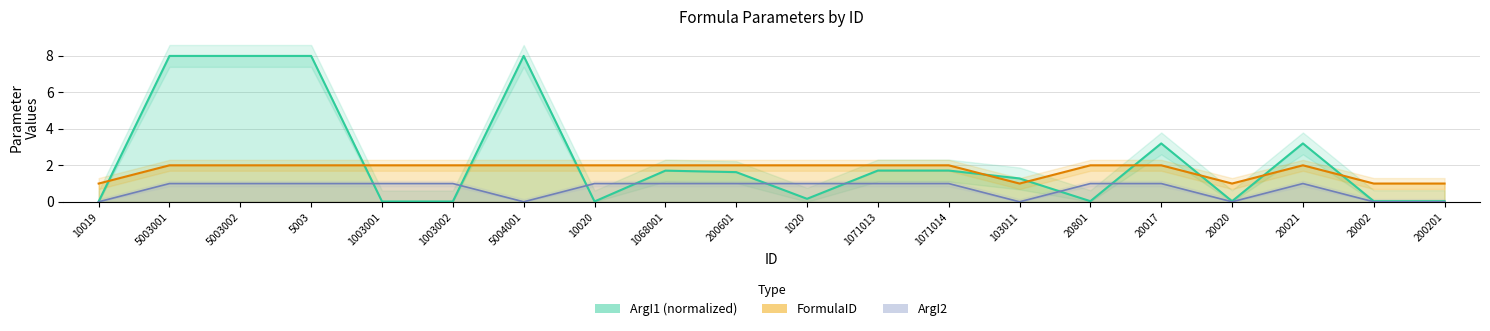

Rank the categories by FormulaID value from lowest to highest.

10019, 103011, 20020, 20002, 200201, 5003001, 5003002, 5003, 1003001, 1003002, 5004001, 10020, 1068001, 200601, 1020, 1071013, 1071014, 20801, 20017, 20021